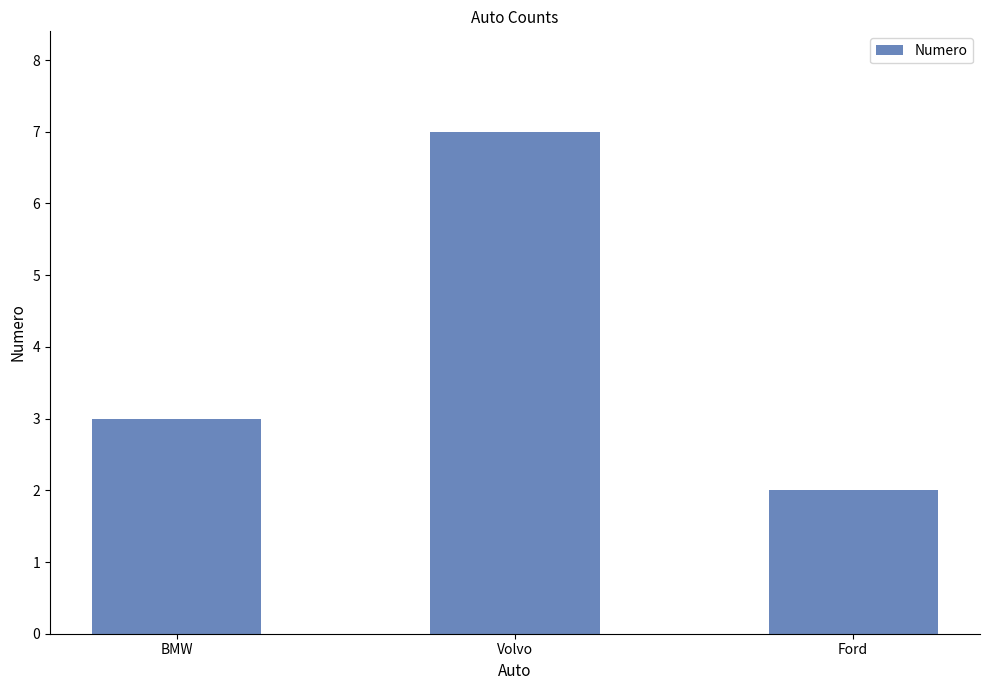

What is the difference between the maximum and minimum values?

5